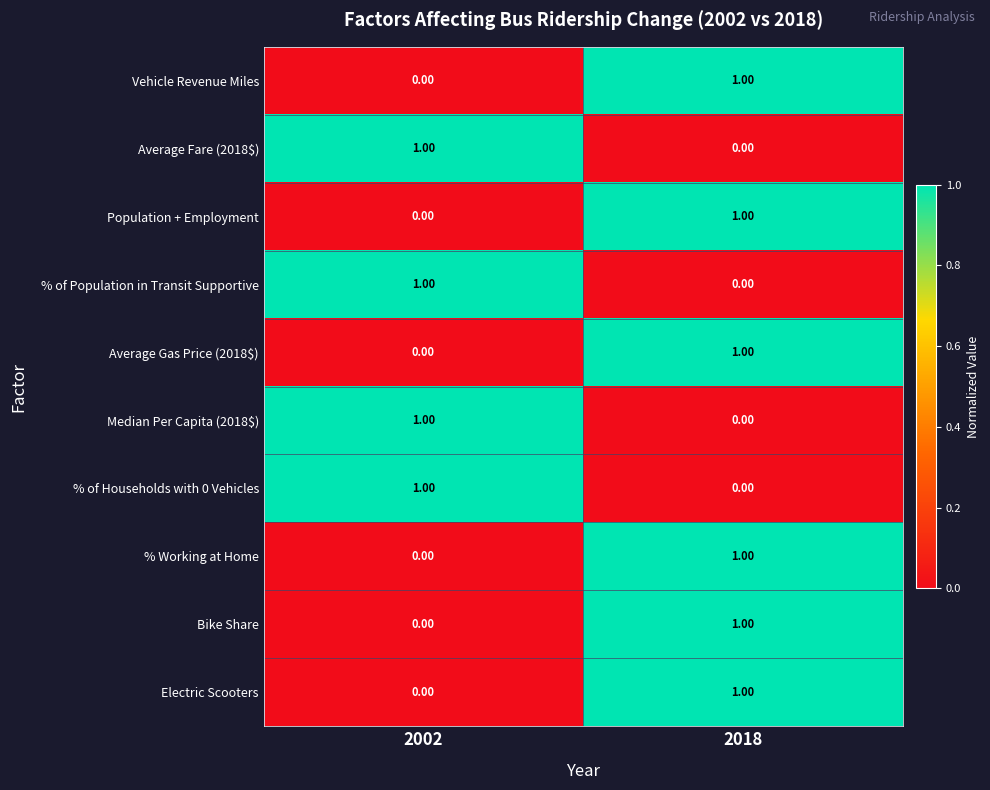

What is the total value across all series at 2018?

6